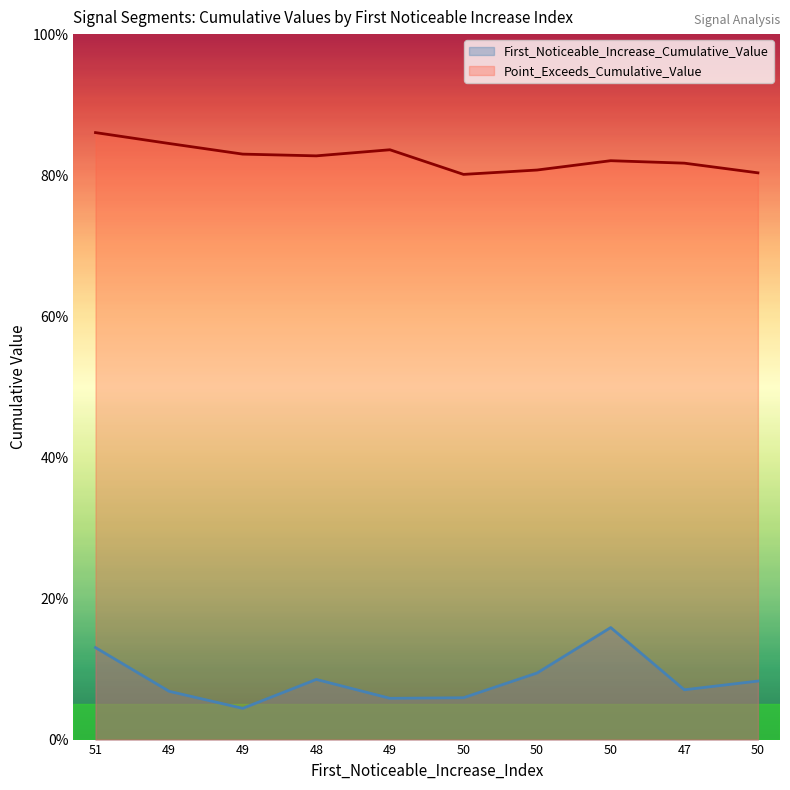

What is the lowest value of the Point_Exceeds_Cumulative_Value series?

0.8